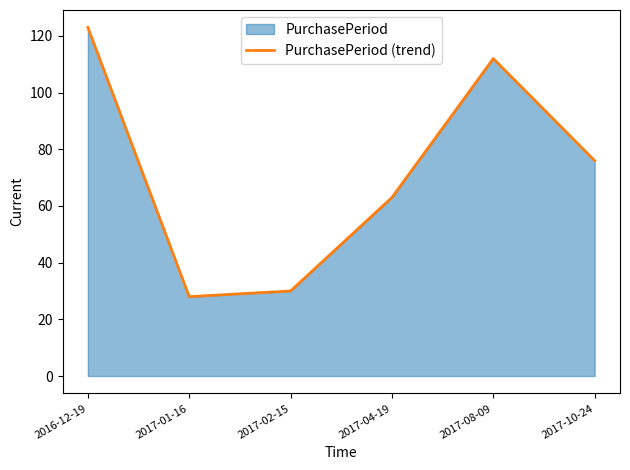

Which category has the highest value across all series?

2016-12-19